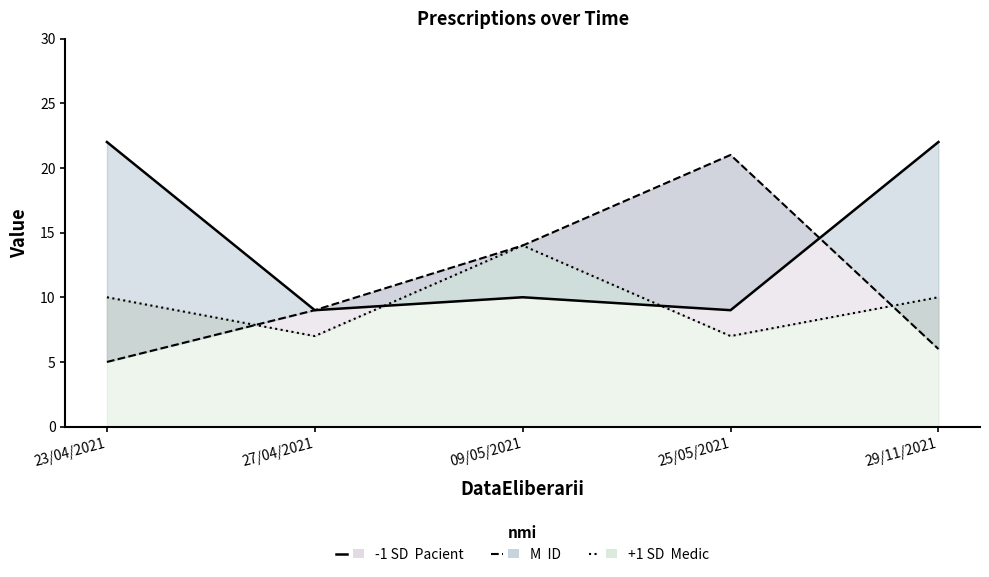

True or false: Medic line has a value of 13 at 29/11/2021.

False